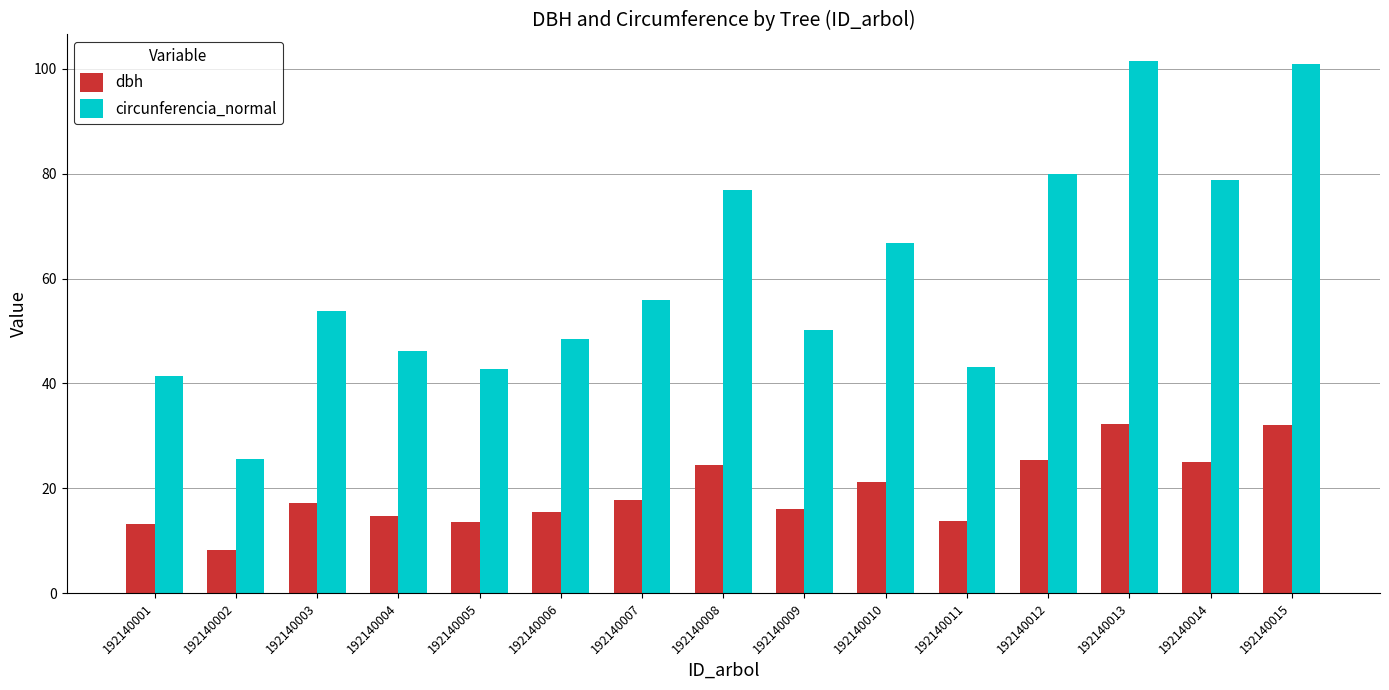

Rank the series at 192140005 from highest to lowest value.

circunferencia_normal, dbh